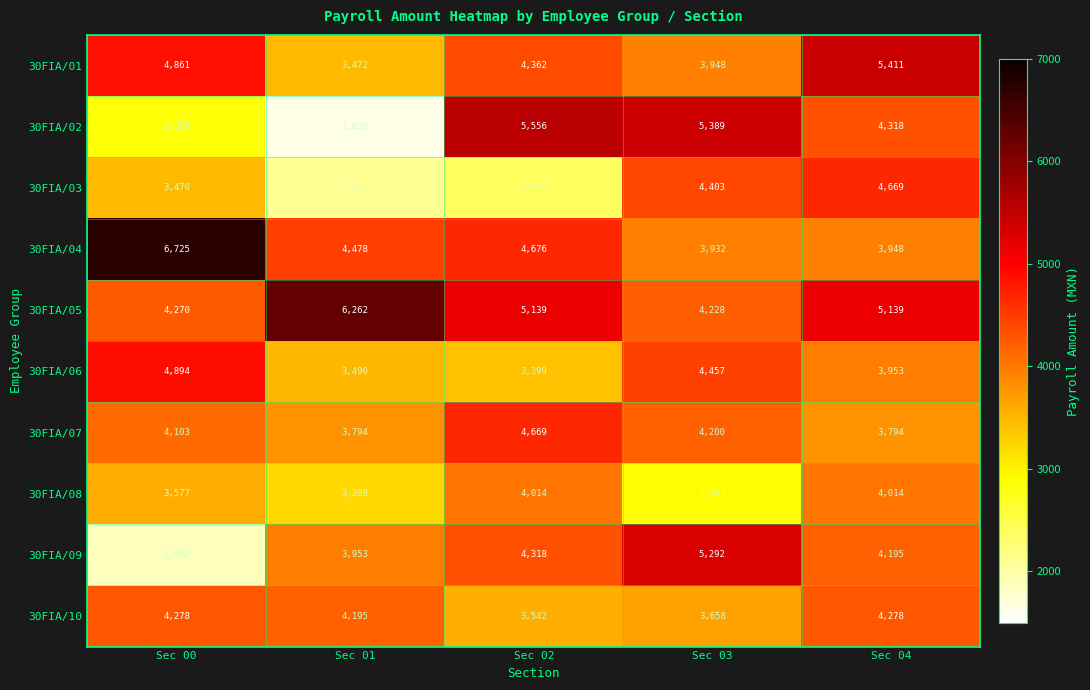

Which category has the highest value across all series?

Sec 00